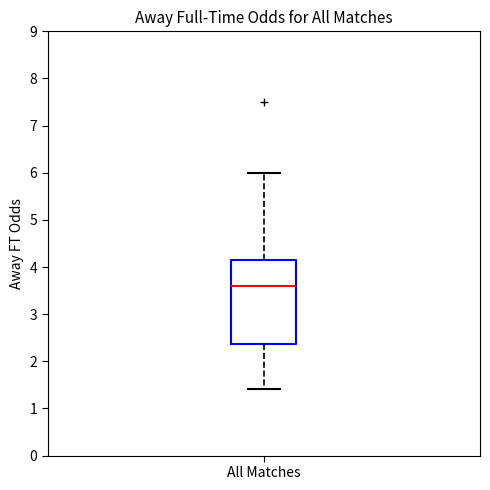

Read this box plot against the y-axis: the position of the median line, the range covered by the box, and the ends of both whiskers. The values are not printed on the chart, so give them approximately, as read against the axis.

median 3.6, box 2.4 to 4.2, whiskers 1.4 to 6.0